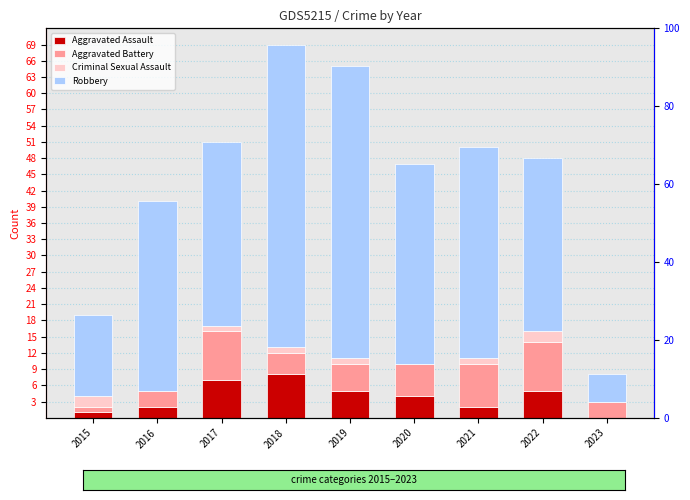

At which category is the sum across all series the highest?

2018